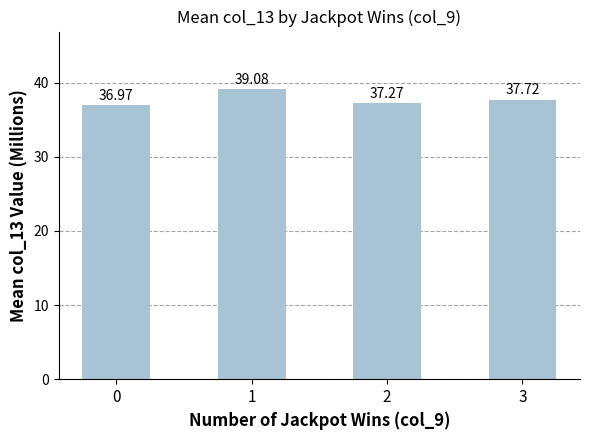

What is the difference between the values at 2 and 0?

0.3